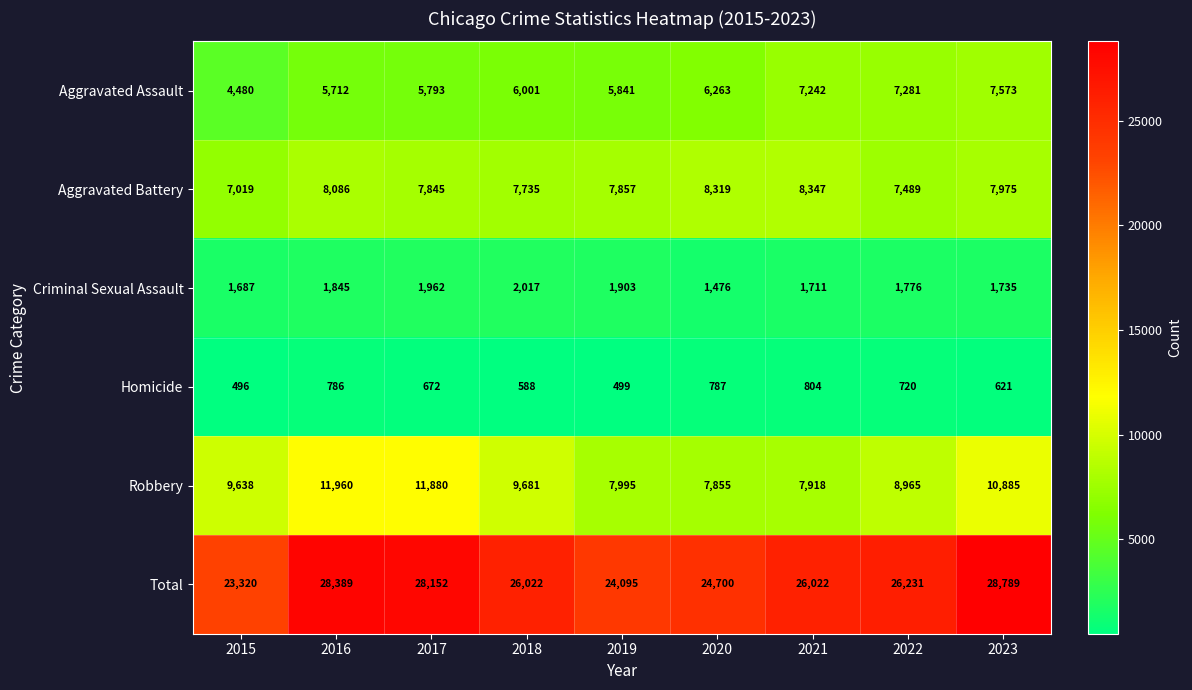

Which series has the largest total across all categories?

Total